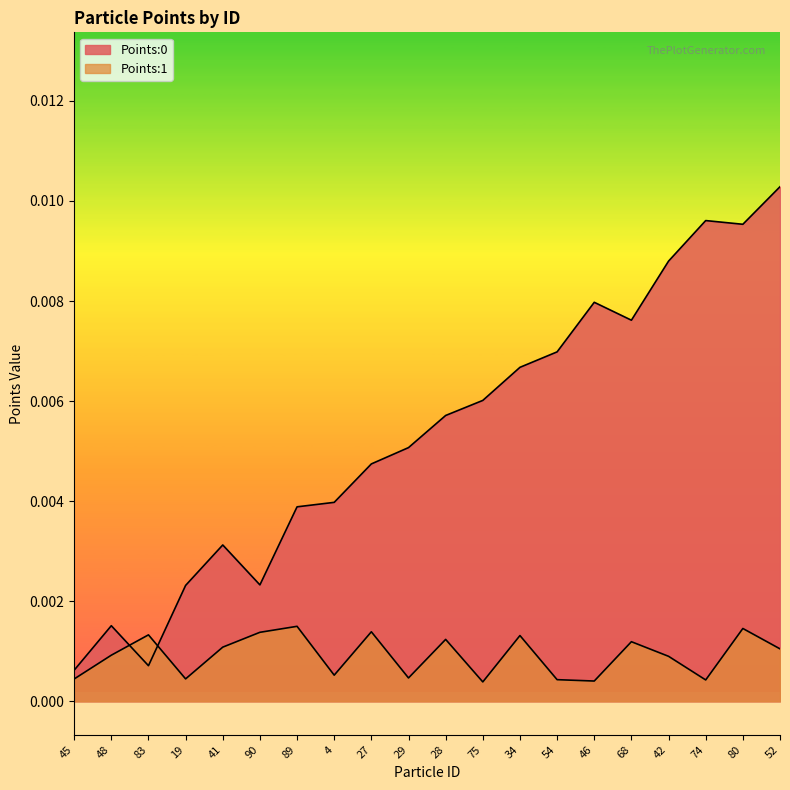

At how many categories does at least one series exceed 0?

20